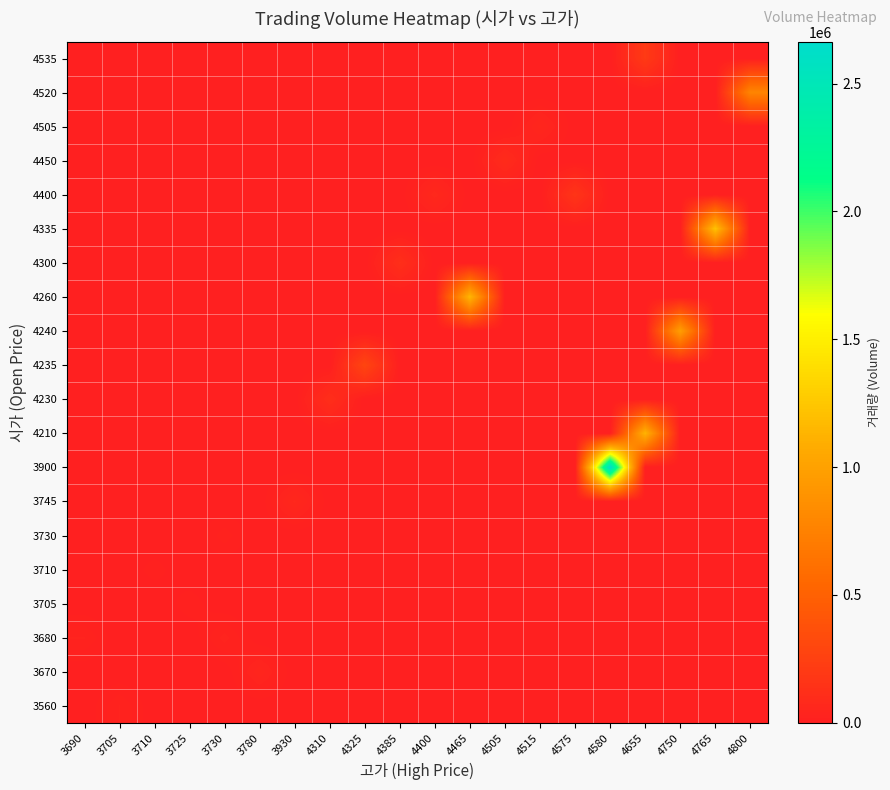

Reading left to right, what are all the values shown in this chart?

row_0: 3690=0	3705=31938	3710=0	3725=0	3730=0	3780=0	3930=0	4310=0	4325=0	4385=0	4400=0	4465=0	4505=0	4515=0	4575=0	4580=0	4655=0	4750=0	4765=0	4800=0
row_1: 3690=0	3705=0	3710=0	3725=0	3730=0	3780=50029	3930=0	4310=0	4325=0	4385=0	4400=0	4465=0	4505=0	4515=0	4575=0	4580=0	4655=0	4750=0	4765=0	4800=0
row_2: 3690=32222	3705=0	3710=0	3725=0	3730=36399	3780=0	3930=0	4310=0	4325=0	4385=0	4400=0	4465=0	4505=0	4515=0	4575=0	4580=0	4655=0	4750=0	4765=0	4800=0
row_3: 3690=0	3705=0	3710=0	3725=17214	3730=0	3780=0	3930=0	4310=0	4325=0	4385=0	4400=0	4465=0	4505=0	4515=0	4575=0	4580=0	4655=0	4750=0	4765=0	4800=0
row_4: 3690=0	3705=0	3710=15446	3725=0	3730=0	3780=0	3930=0	4310=0	4325=0	4385=0	4400=0	4465=0	4505=0	4515=0	4575=0	4580=0	4655=0	4750=0	4765=0	4800=0
row_5: 3690=0	3705=0	3710=0	3725=0	3730=27134	3780=0	3930=0	4310=0	4325=0	4385=0	4400=0	4465=0	4505=0	4515=0	4575=0	4580=0	4655=0	4750=0	4765=0	4800=0
row_6: 3690=0	3705=0	3710=0	3725=0	3730=0	3780=0	3930=65265	4310=0	4325=0	4385=0	4400=0	4465=0	4505=0	4515=0	4575=0	4580=0	4655=0	4750=0	4765=0	4800=0
row_7: 3690=0	3705=0	3710=0	3725=0	3730=0	3780=0	3930=0	4310=0	4325=0	4385=0	4400=0	4465=0	4505=0	4515=0	4575=0	4580=2663830	4655=0	4750=0	4765=0	4800=0
row_8: 3690=0	3705=0	3710=0	3725=0	3730=0	3780=0	3930=0	4310=0	4325=0	4385=0	4400=0	4465=0	4505=0	4515=0	4575=0	4580=0	4655=1132317	4750=0	4765=0	4800=0
row_9: 3690=0	3705=0	3710=0	3725=0	3730=0	3780=0	3930=0	4310=113577	4325=0	4385=0	4400=0	4465=0	4505=0	4515=0	4575=0	4580=0	4655=0	4750=0	4765=0	4800=0
row_10: 3690=0	3705=0	3710=0	3725=0	3730=0	3780=0	3930=0	4310=0	4325=286289	4385=0	4400=0	4465=0	4505=0	4515=0	4575=0	4580=0	4655=0	4750=0	4765=0	4800=0
row_11: 3690=0	3705=0	3710=0	3725=0	3730=0	3780=0	3930=0	4310=0	4325=0	4385=0	4400=0	4465=0	4505=0	4515=0	4575=0	4580=0	4655=0	4750=980824	4765=0	4800=0
row_12: 3690=0	3705=0	3710=0	3725=0	3730=0	3780=0	3930=0	4310=0	4325=0	4385=0	4400=0	4465=1152582	4505=0	4515=0	4575=0	4580=0	4655=0	4750=0	4765=0	4800=0
row_13: 3690=0	3705=0	3710=0	3725=0	3730=0	3780=0	3930=0	4310=0	4325=0	4385=118626	4400=0	4465=0	4505=0	4515=0	4575=0	4580=0	4655=0	4750=0	4765=0	4800=0
row_14: 3690=0	3705=0	3710=0	3725=0	3730=0	3780=0	3930=0	4310=0	4325=0	4385=0	4400=0	4465=0	4505=0	4515=0	4575=0	4580=0	4655=0	4750=0	4765=1227229	4800=0
row_15: 3690=0	3705=0	3710=0	3725=0	3730=0	3780=0	3930=0	4310=0	4325=0	4385=0	4400=69463	4465=0	4505=0	4515=0	4575=160232	4580=0	4655=0	4750=0	4765=0	4800=0
row_16: 3690=0	3705=0	3710=0	3725=0	3730=0	3780=0	3930=0	4310=0	4325=0	4385=0	4400=0	4465=0	4505=93477	4515=0	4575=0	4580=0	4655=0	4750=0	4765=0	4800=0
row_17: 3690=0	3705=0	3710=0	3725=0	3730=0	3780=0	3930=0	4310=0	4325=0	4385=0	4400=0	4465=0	4505=0	4515=55018	4575=0	4580=0	4655=0	4750=0	4765=0	4800=0
row_18: 3690=0	3705=0	3710=0	3725=0	3730=0	3780=0	3930=0	4310=0	4325=0	4385=0	4400=0	4465=0	4505=0	4515=0	4575=0	4580=0	4655=0	4750=0	4765=0	4800=778374
row_19: 3690=0	3705=0	3710=0	3725=0	3730=0	3780=0	3930=0	4310=0	4325=0	4385=0	4400=0	4465=0	4505=0	4515=0	4575=0	4580=0	4655=201891	4750=0	4765=0	4800=0